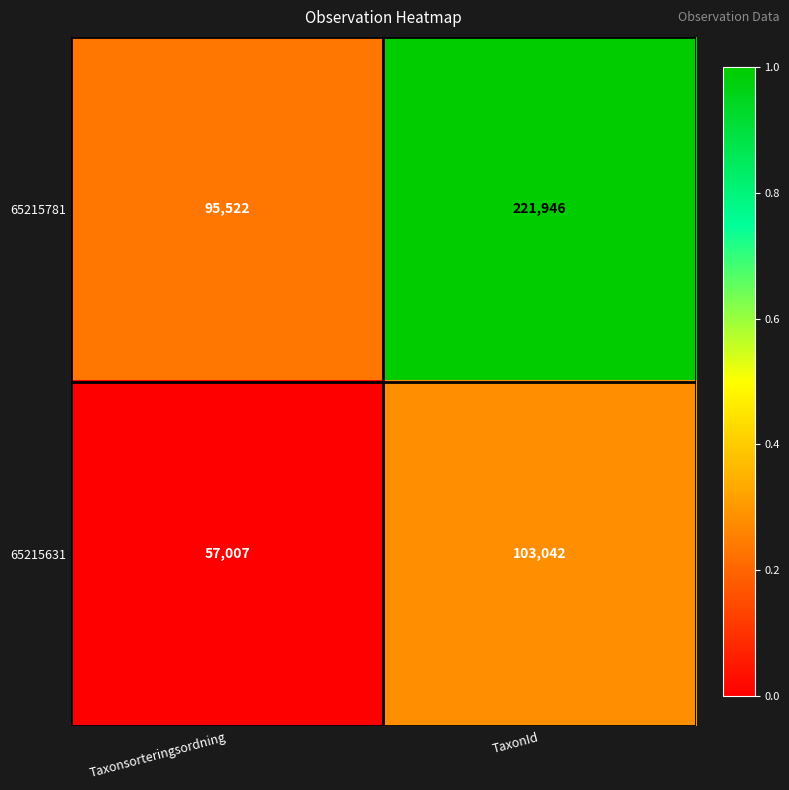

Which series has the largest total across all categories?

65215781